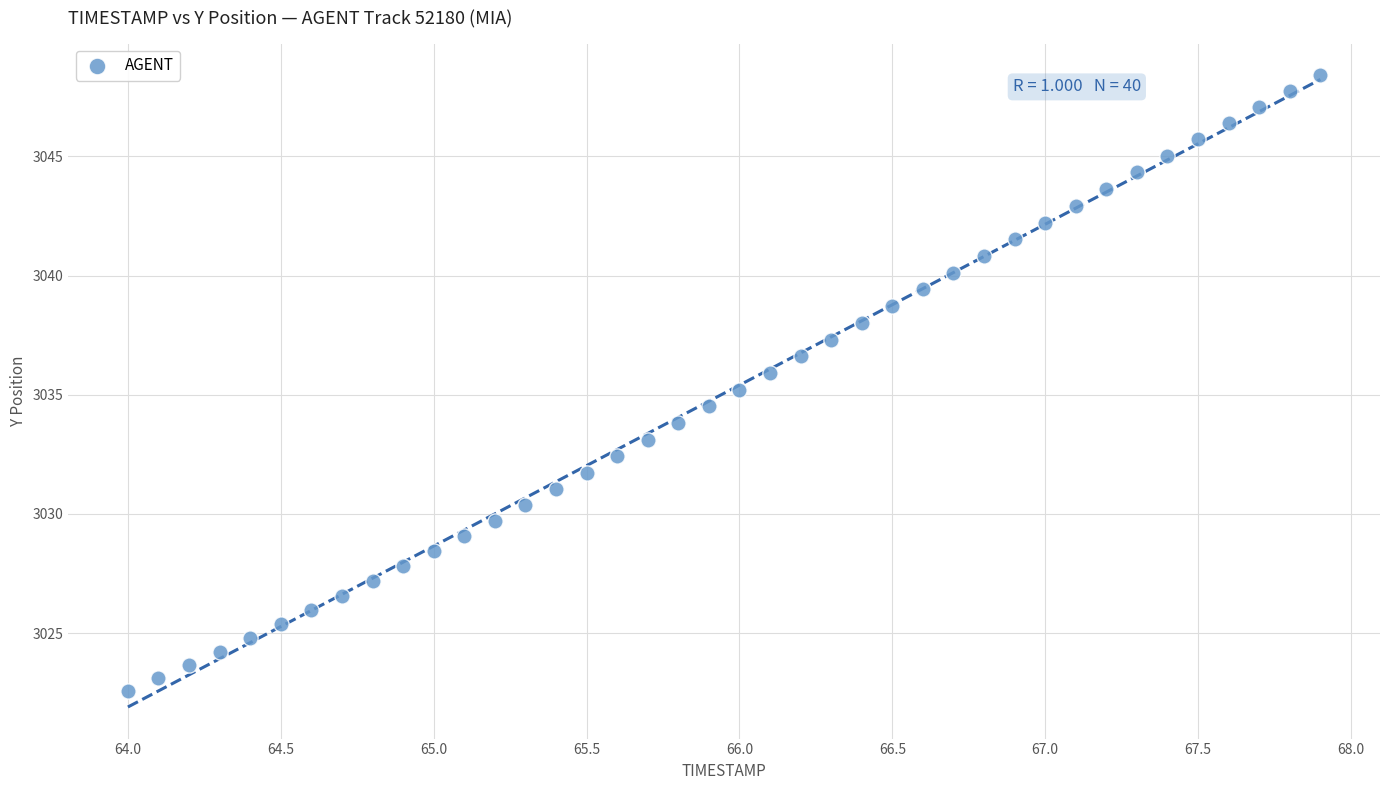

What is the range of Y values (max minus min)?

25.8